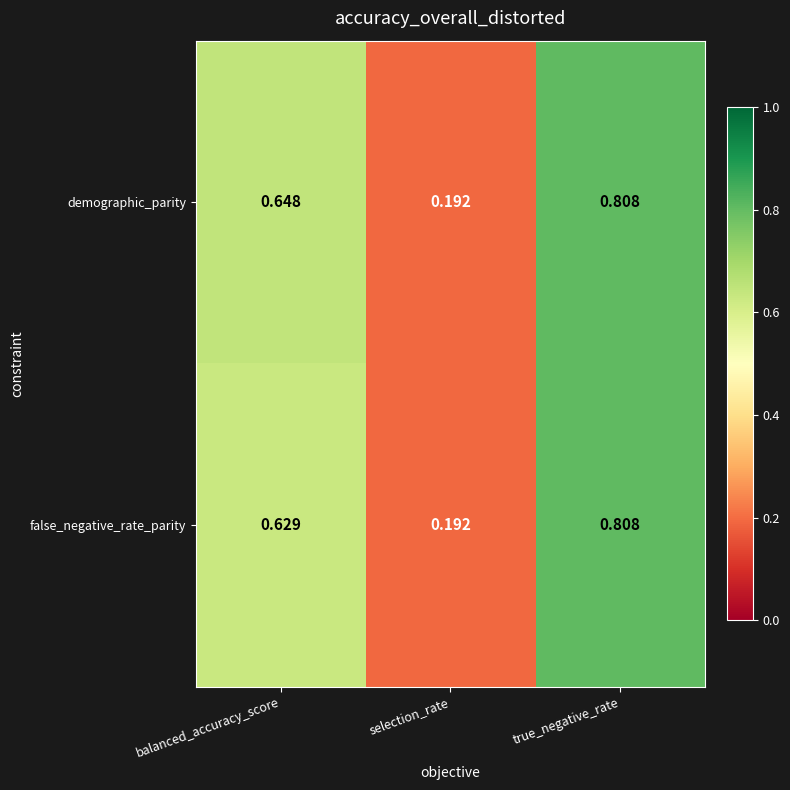

At which category is the sum across all series the highest?

true_negative_rate